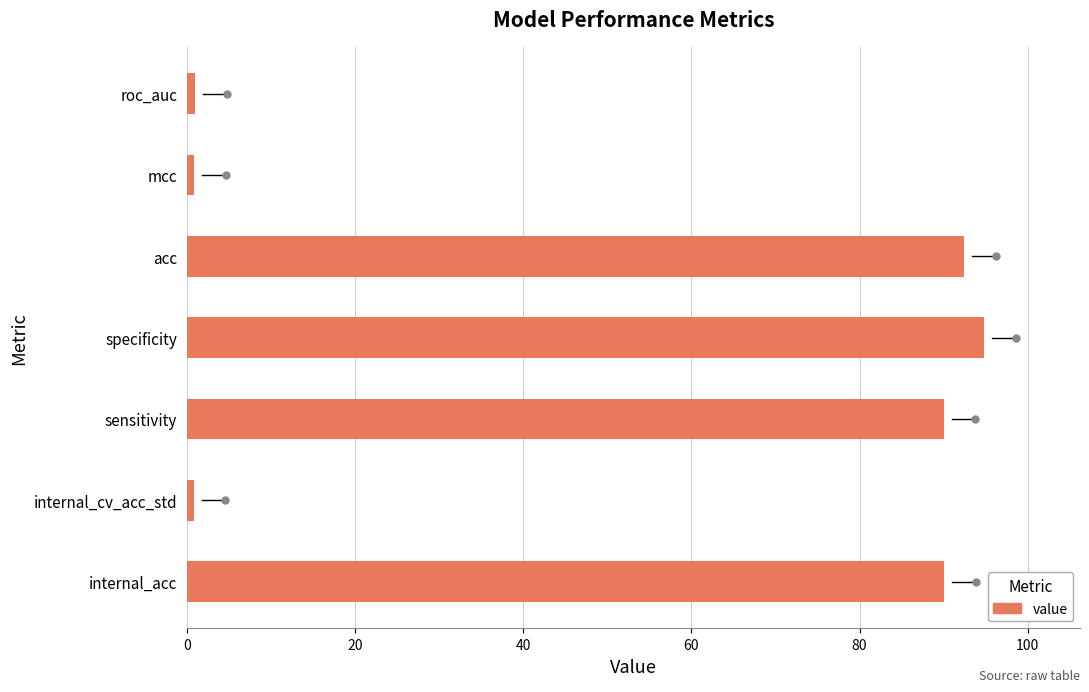

Count the number of data series in this chart.

1